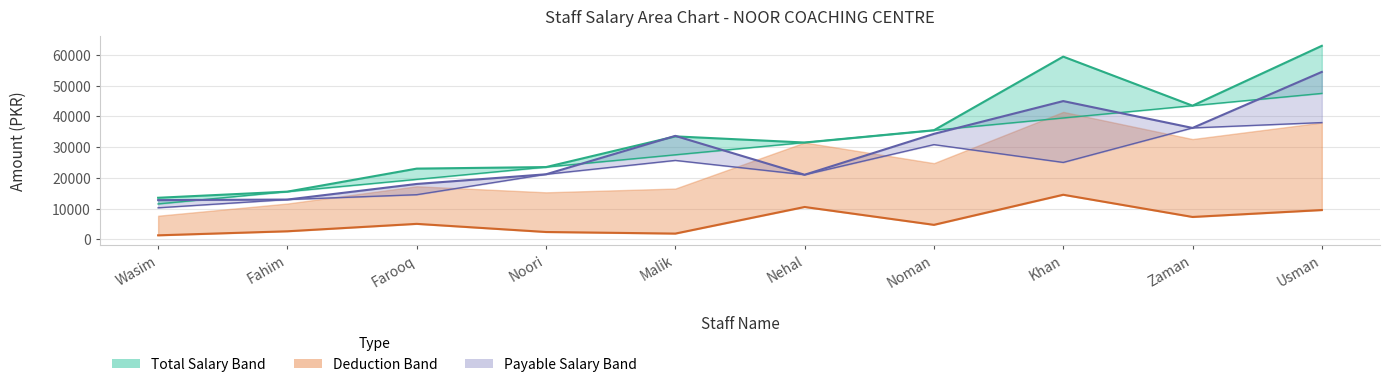

What is the lowest value of the Total Salary series?

13500.0